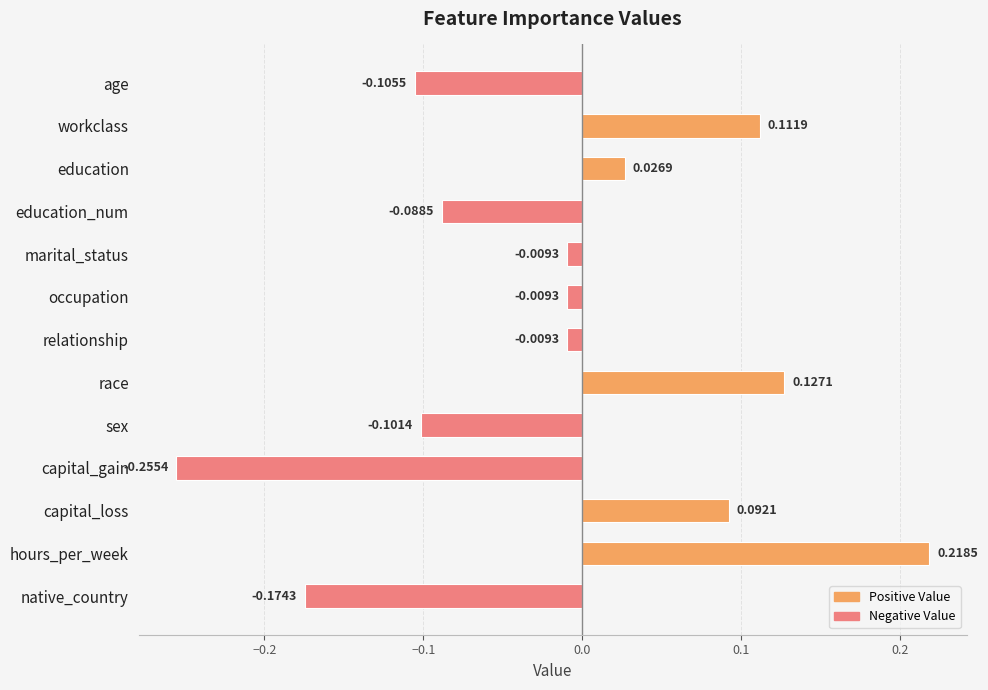

Which category has the highest value across all series?

hours_per_week